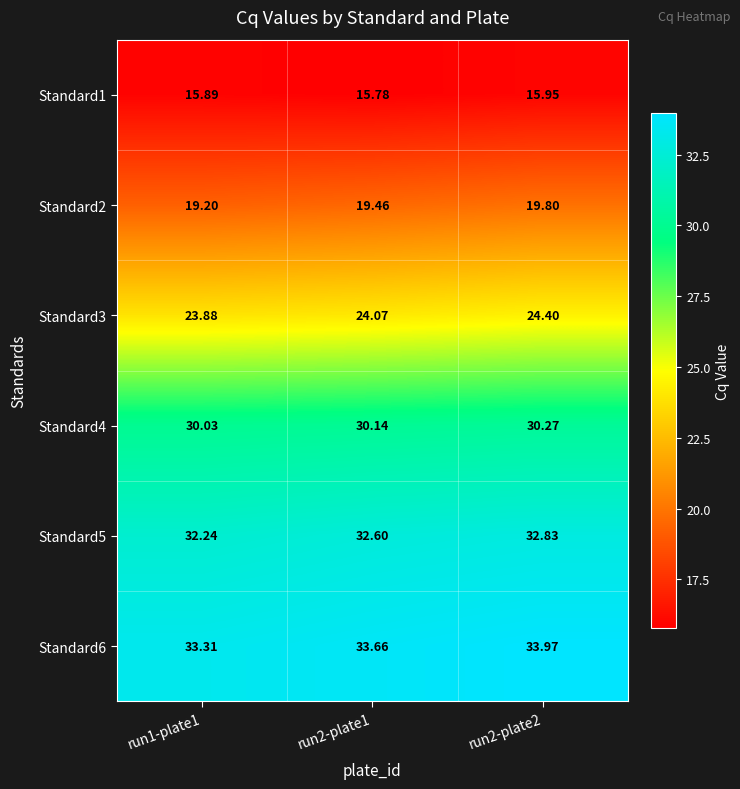

What is the smallest value displayed?

15.8